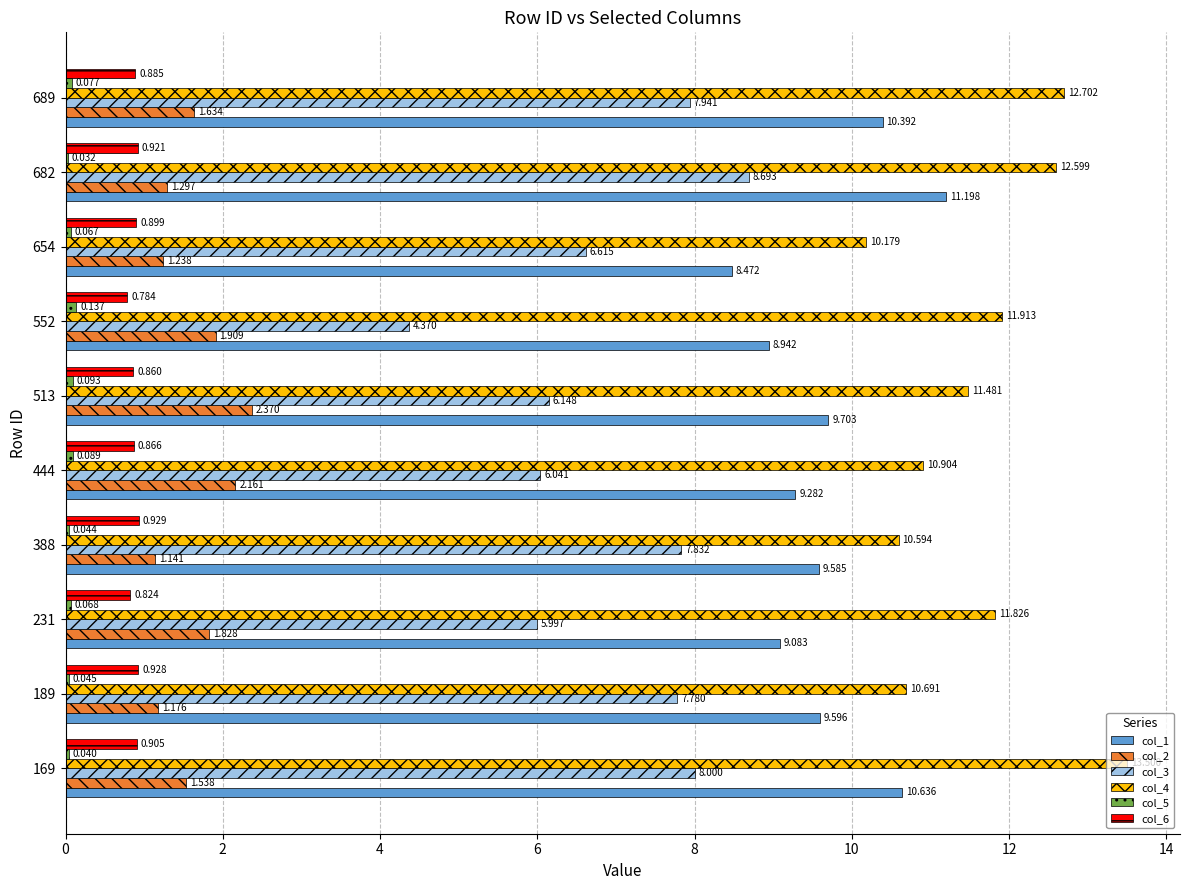

How many data points does each series have?

10